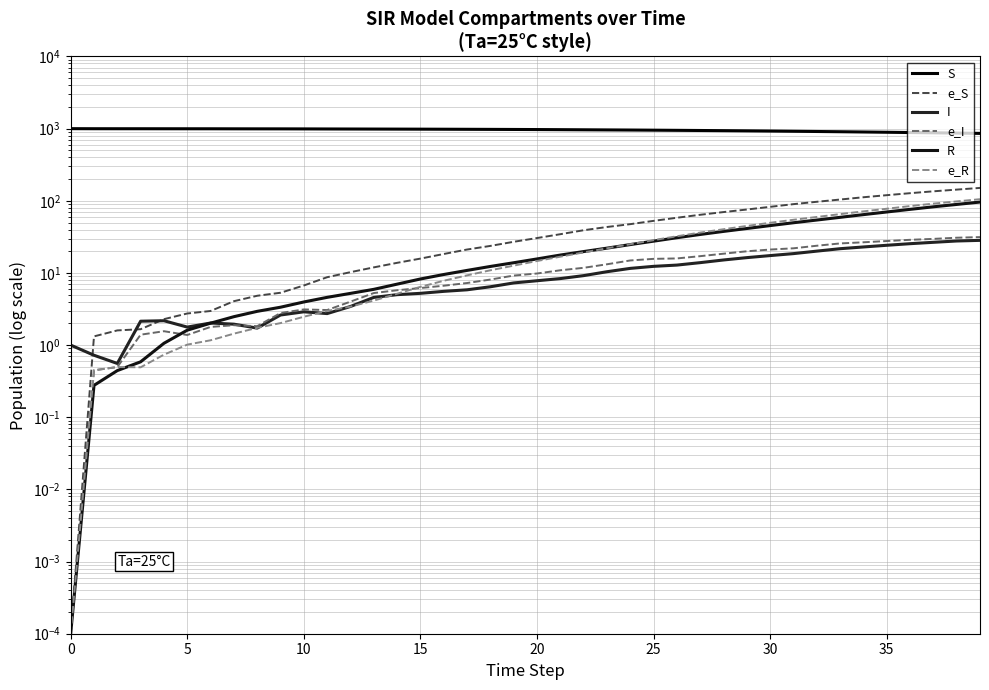

How many data points in e_I are less than 9?

19